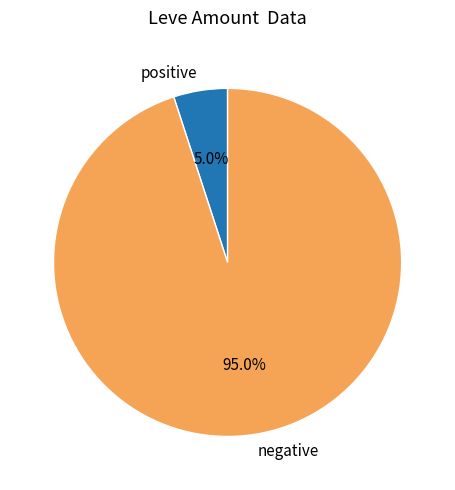

Combined, what portion of the pie is negative and positive?

100.0%